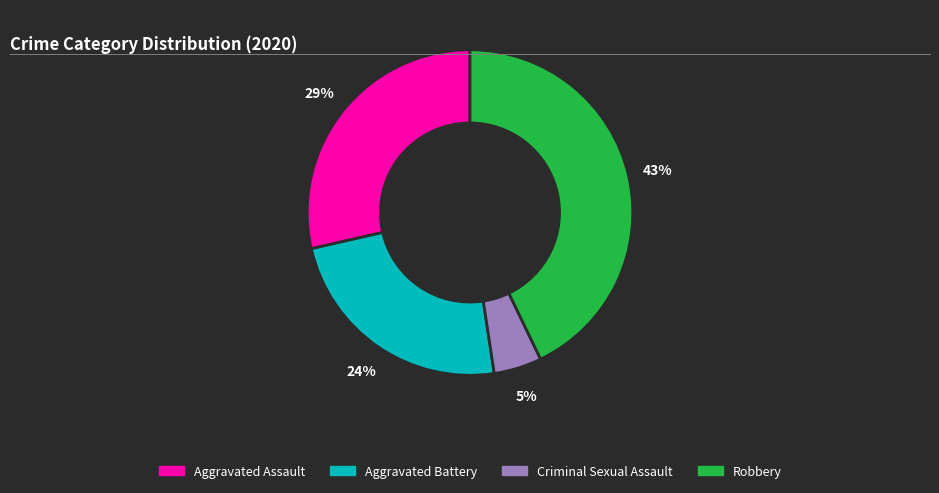

True or false: Aggravated Battery accounts for 24% of the total.

True